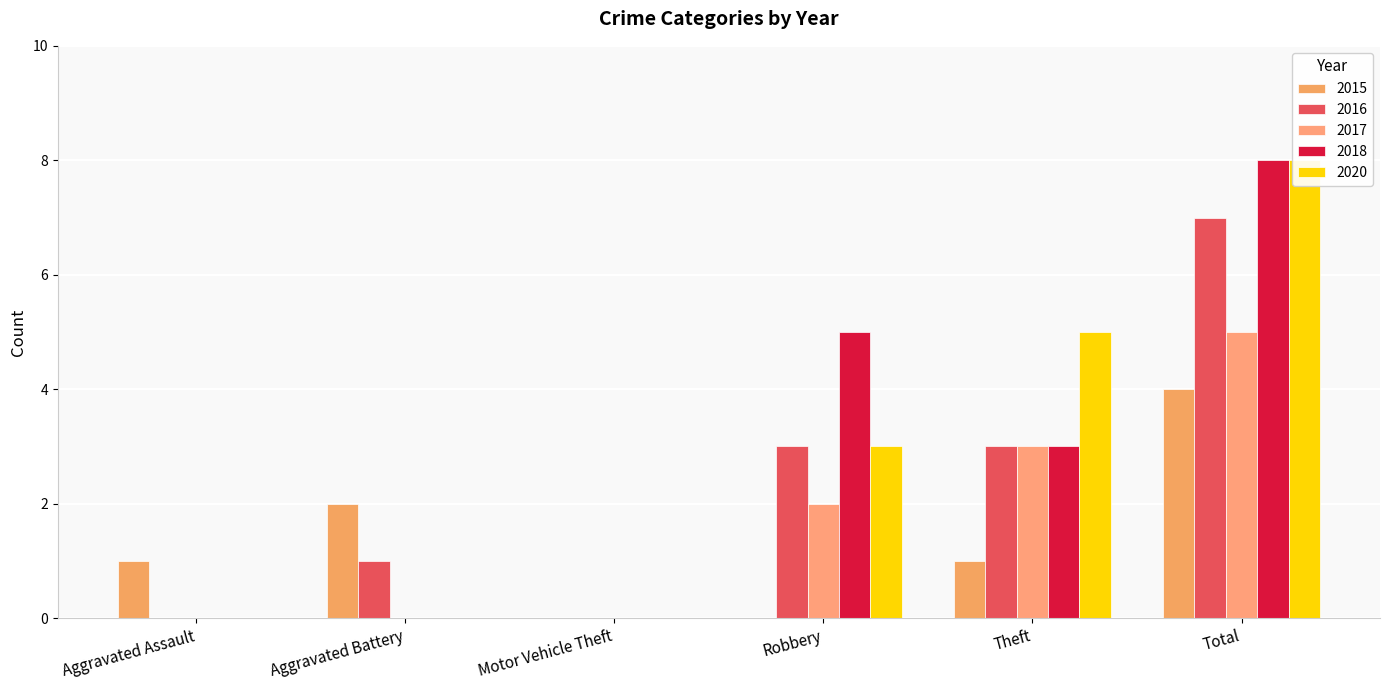

List the labels in order of 2020 value, largest first.

Total, Theft, Robbery, Aggravated Assault, Aggravated Battery, Motor Vehicle Theft